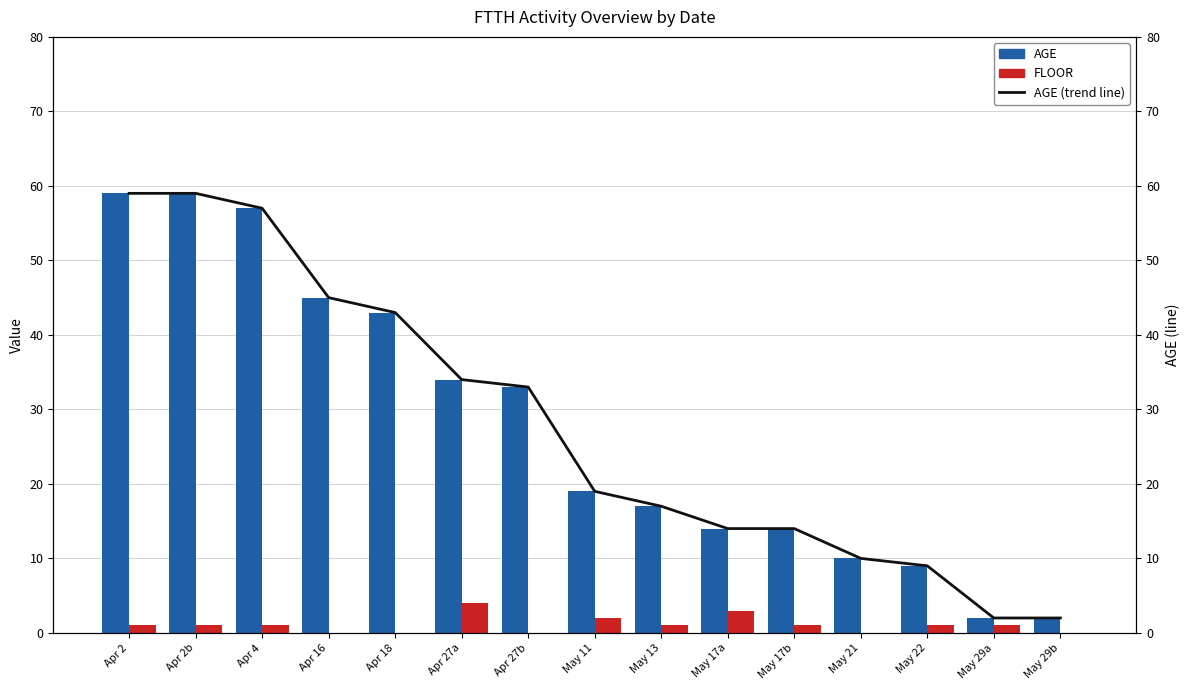

At how many categories does at least one series exceed 0?

15